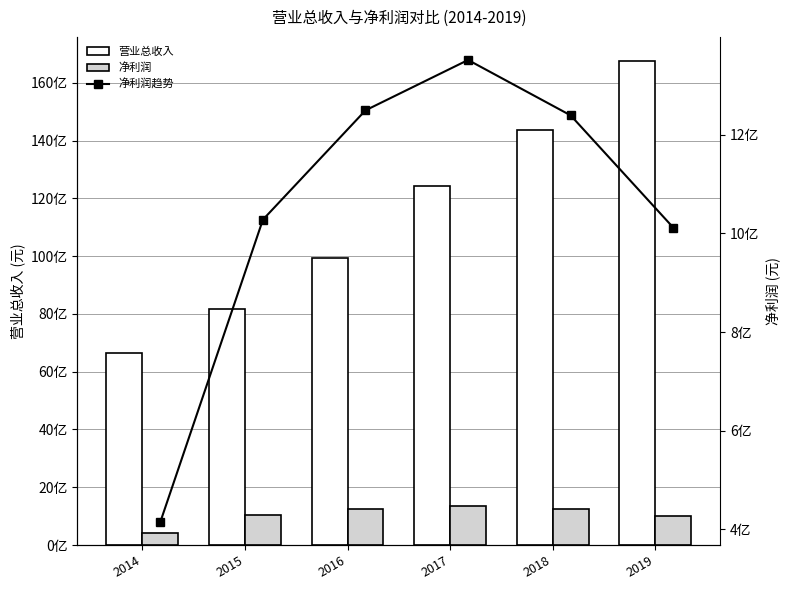

What is the value of the 净利润趋势 bar at the 3rd from the left?

1249787428.1